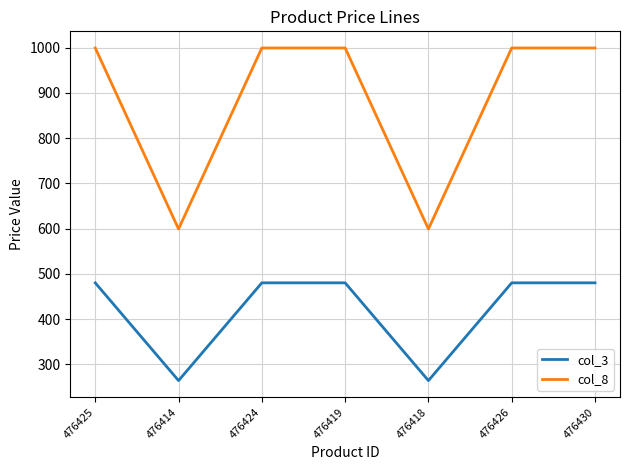

Which series has the widest spread of values?

col_8